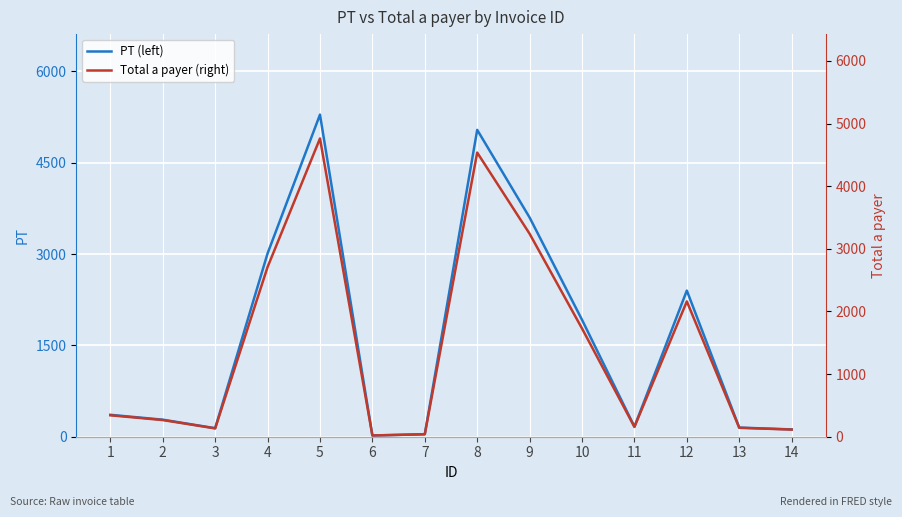

What is the maximum value shown in the chart?

5290.0